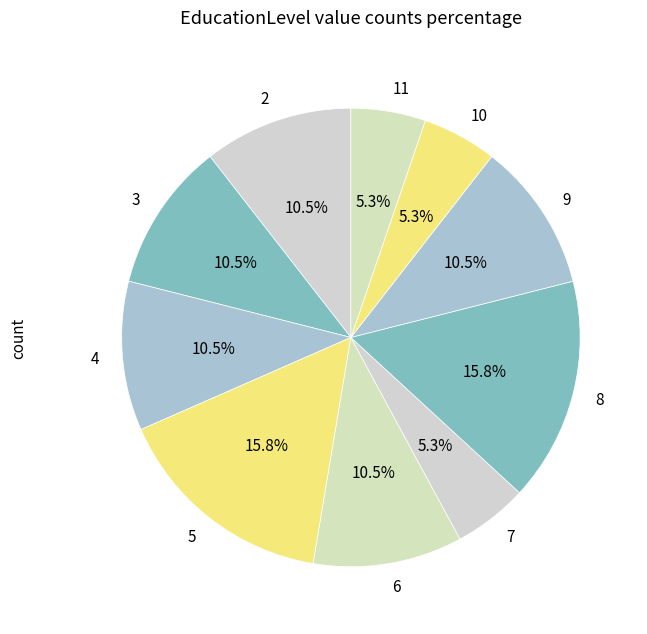

Approximately how many times larger is the value at 5 compared to 6?

1.5